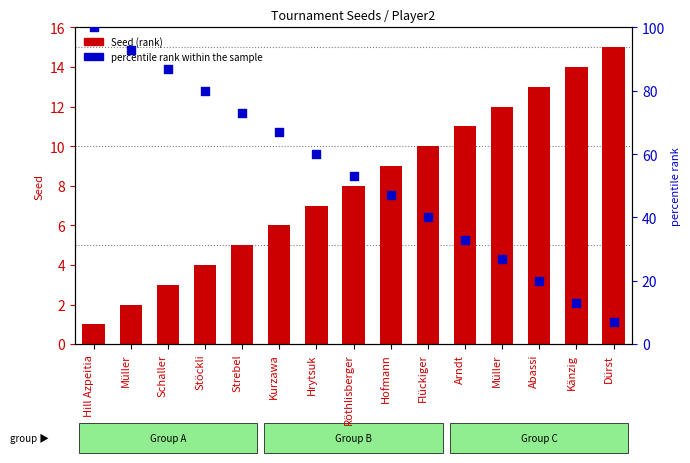

Is the value of Seed (rank) at Müller greater than the value of percentile rank within the sample at Hrytsuk?

No